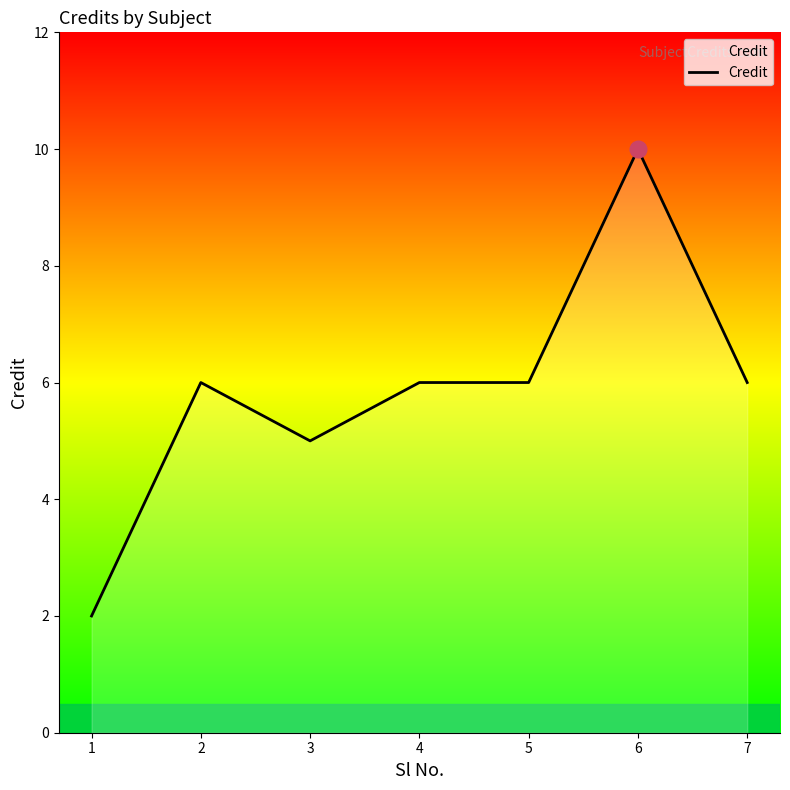

What is the difference between the second highest and minimum values?

4